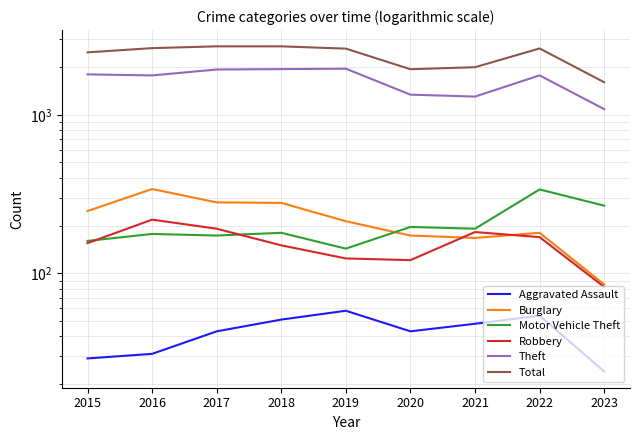

Which series has the largest total across all categories?

Total